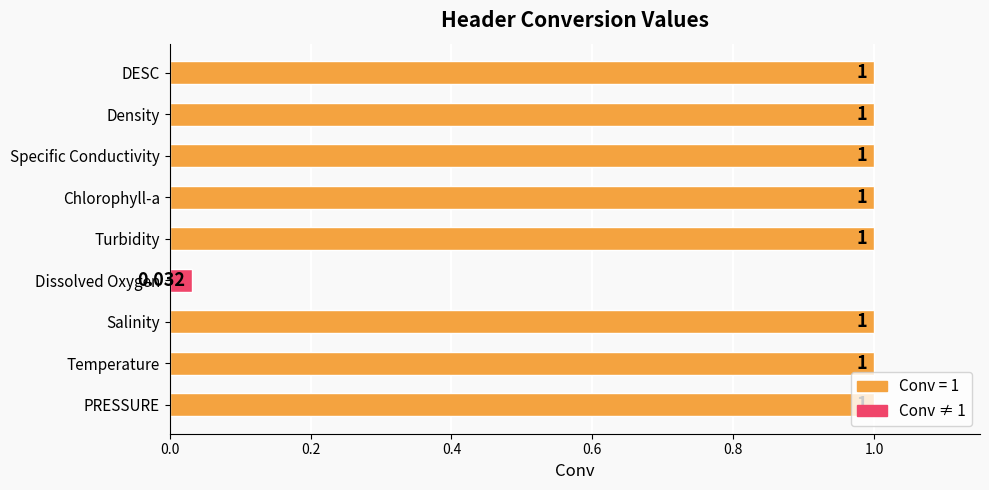

Where is the data nearest to the value 0?

Dissolved Oxygen